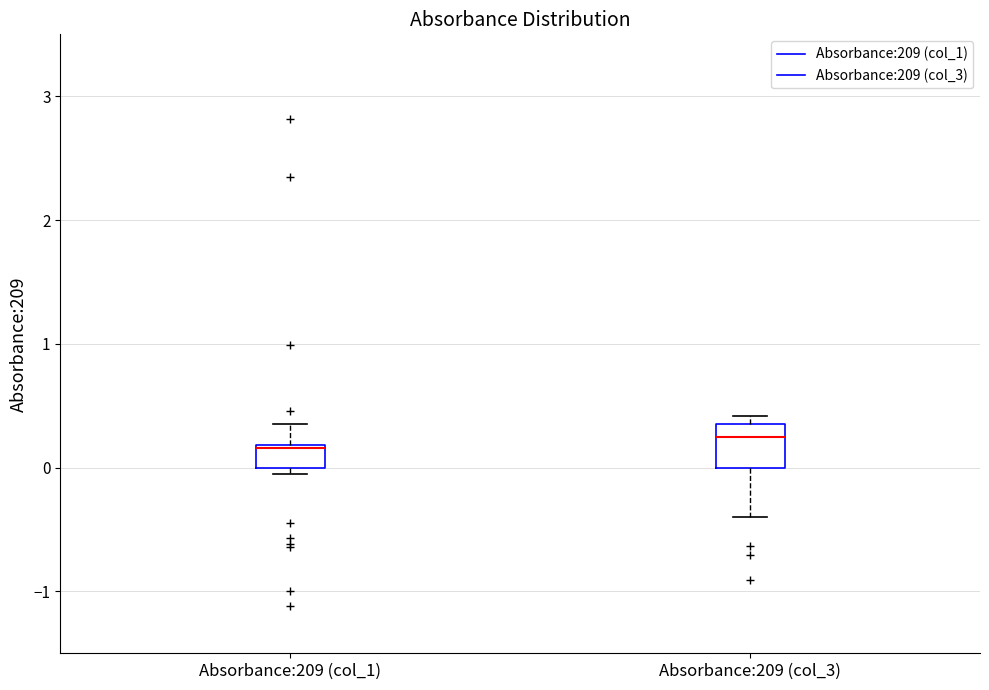

Reading left to right, read every box against the y-axis: the position of its median line, the range the box covers, and the ends of its whiskers. The values are not printed on the chart, so give them approximately, as read against the axis.

Absorbance:209 (col_1): median 0.2 (drawn on the box's upper edge), box 0.0 to 0.2, whiskers 0.0 (just below the box's lower edge) to 0.4
Absorbance:209 (col_3): median 0.3, box 0.0 to 0.4, whiskers -0.4 to 0.4 (just above the box's upper edge)